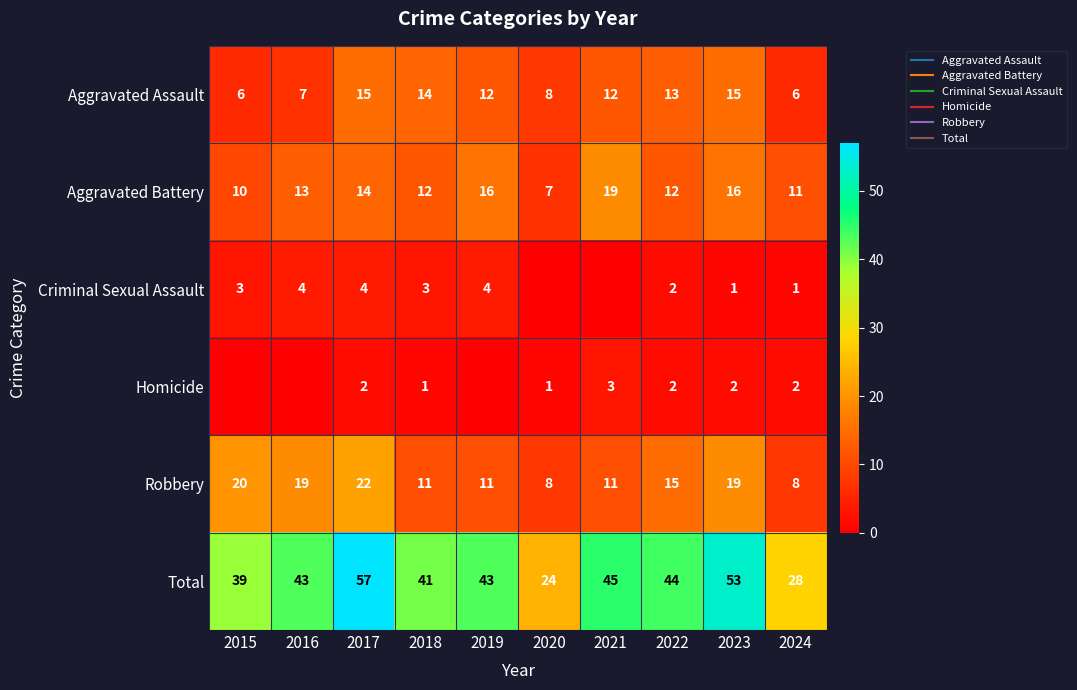

How many data points in Homicide are above 2?

1